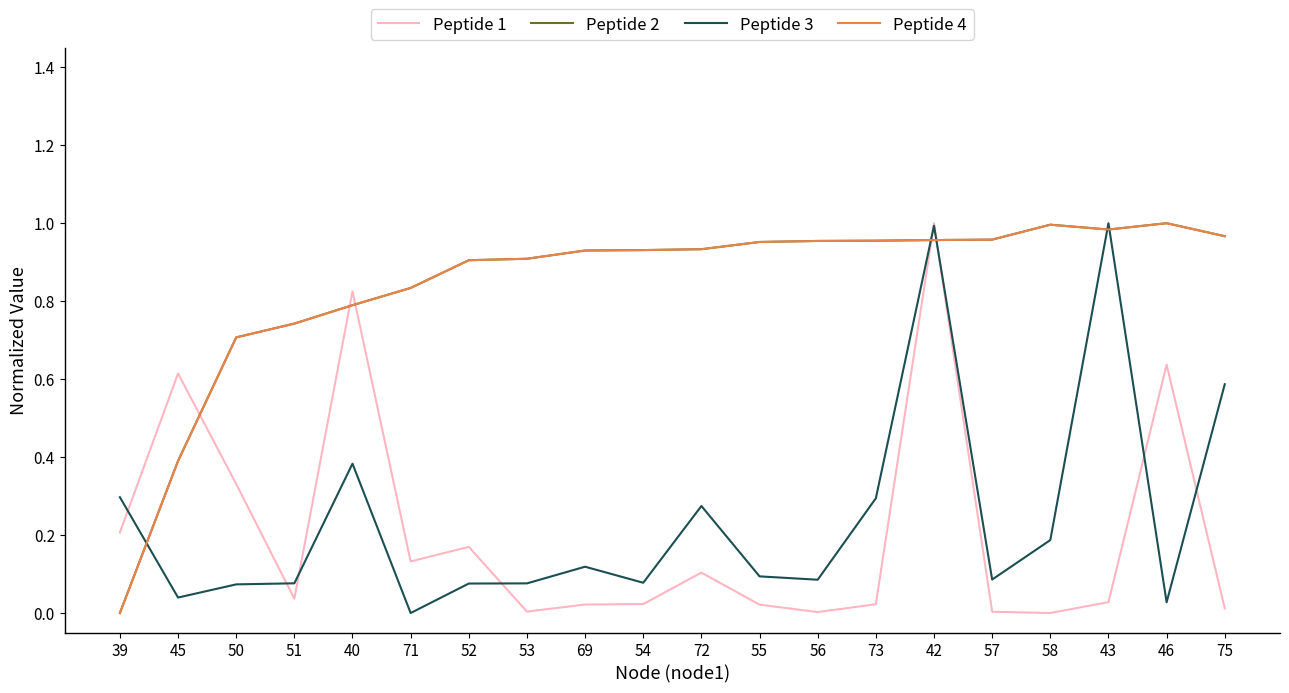

At which label is Peptide 4 closest to 0?

39